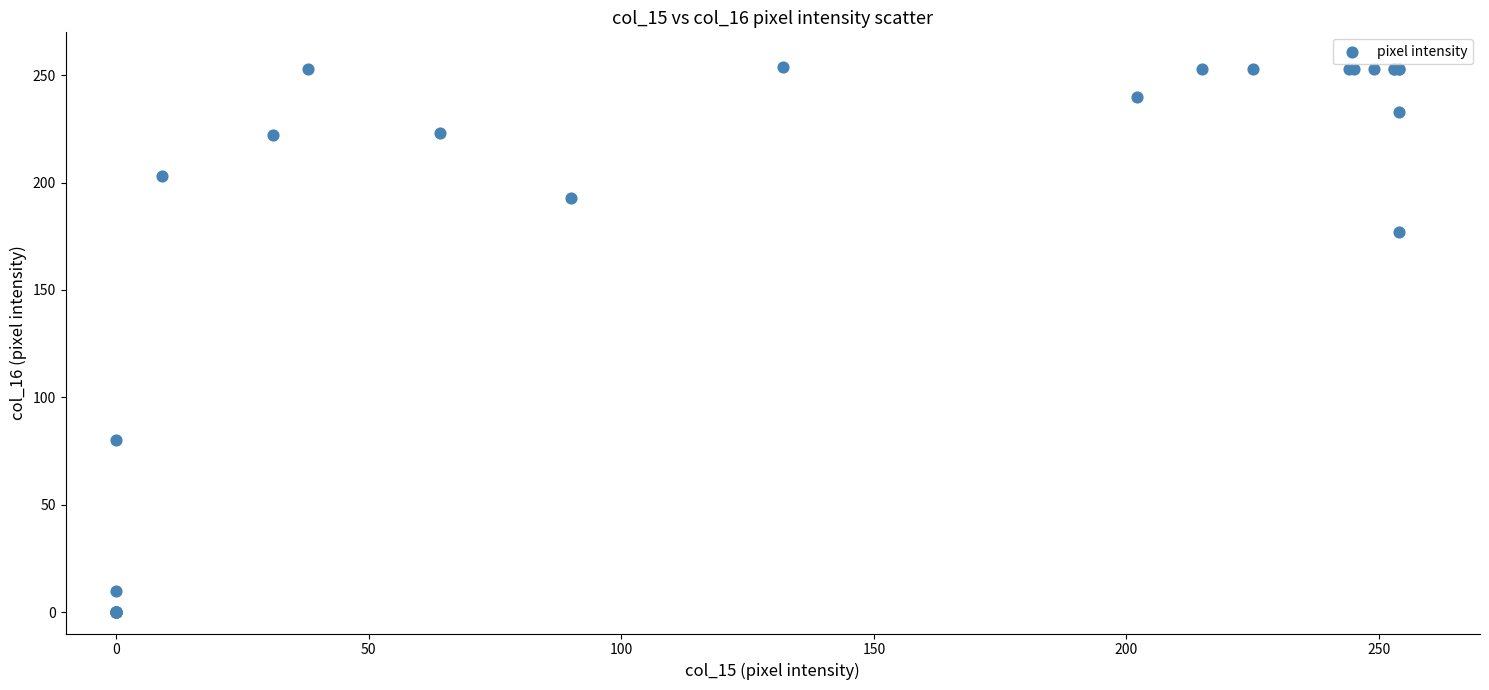

What Y value in the scatter plot is closest to 127?

80